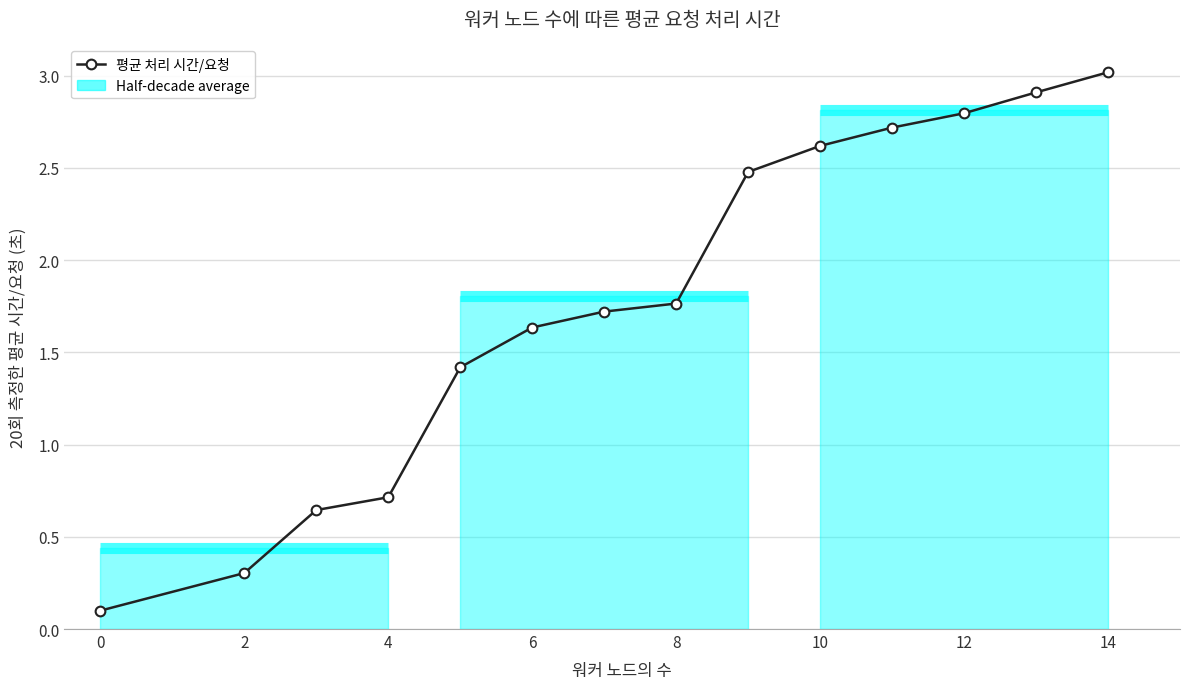

What is the minimum value shown in the chart?

0.1